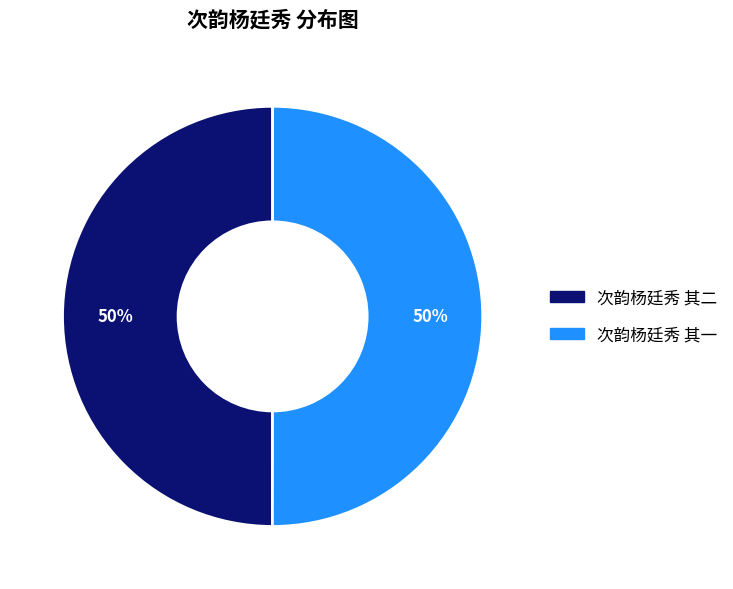

Count the number of slices in the pie.

2